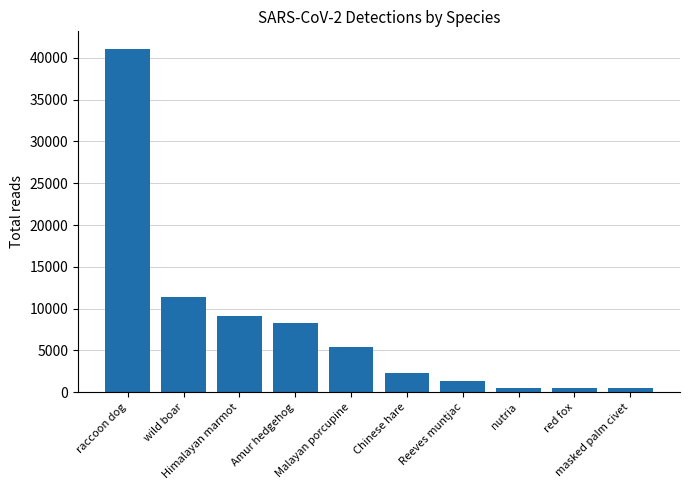

True or false: the data shows 14343 at Himalayan marmot.

False